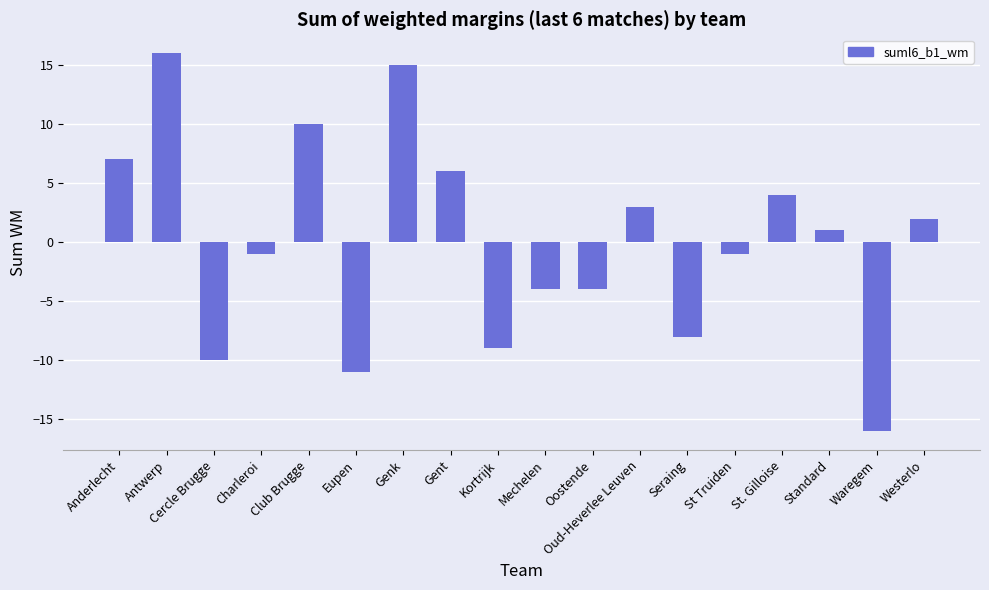

Reading left to right, what are all the values shown in this chart?

7	16	-10	-1	10	-11	15	6	-9	-4	-4	3	-8	-1	4	1	-16	2